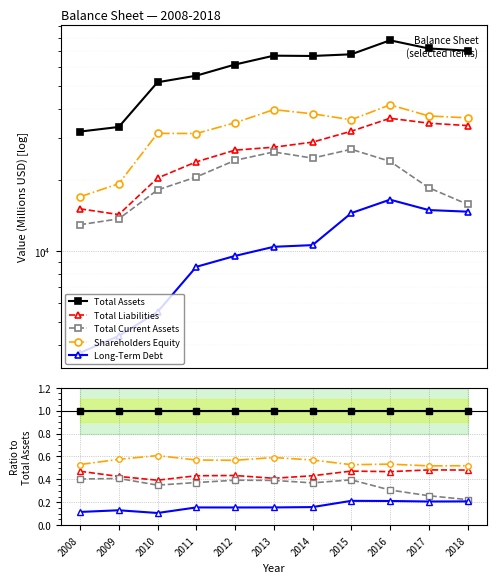

Count the number of data series in this chart.

5